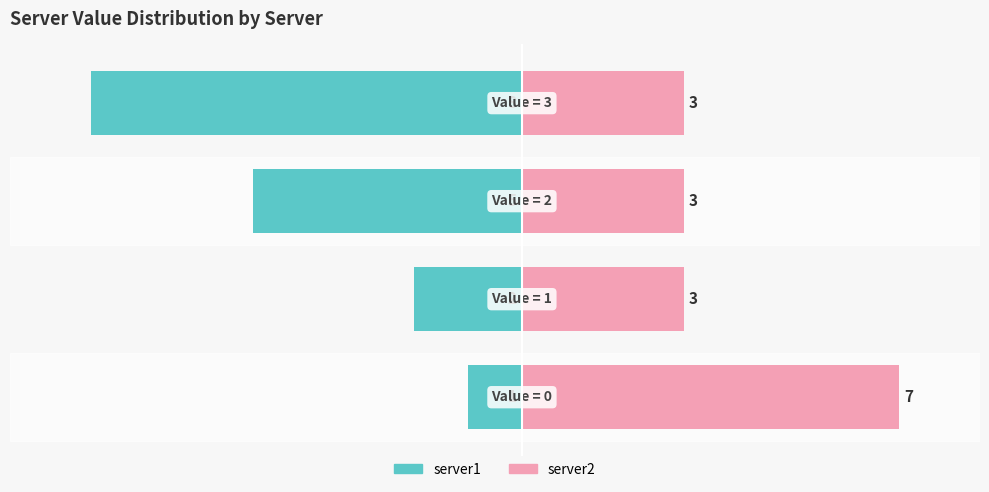

Count the number of categories in the chart.

4